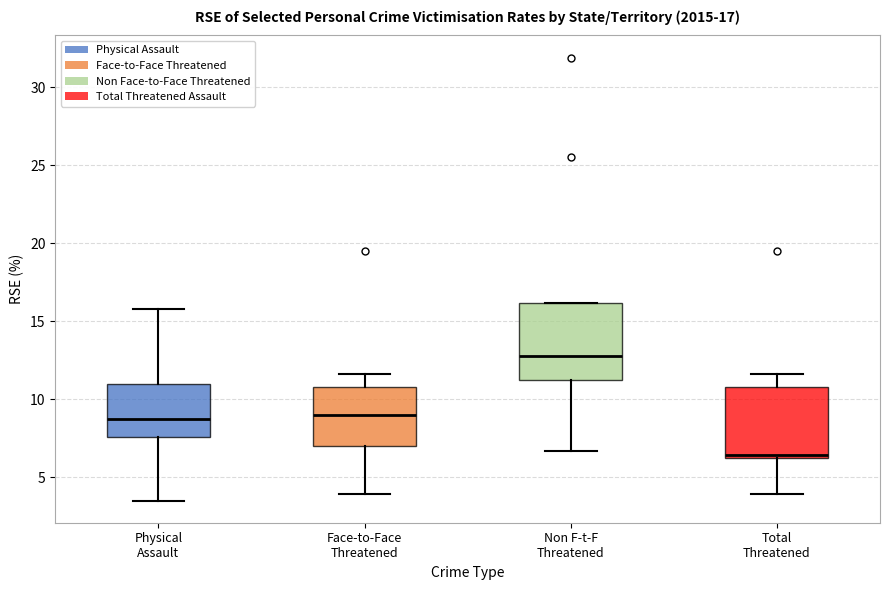

Which box's median line is the lowest?

Total Threatened